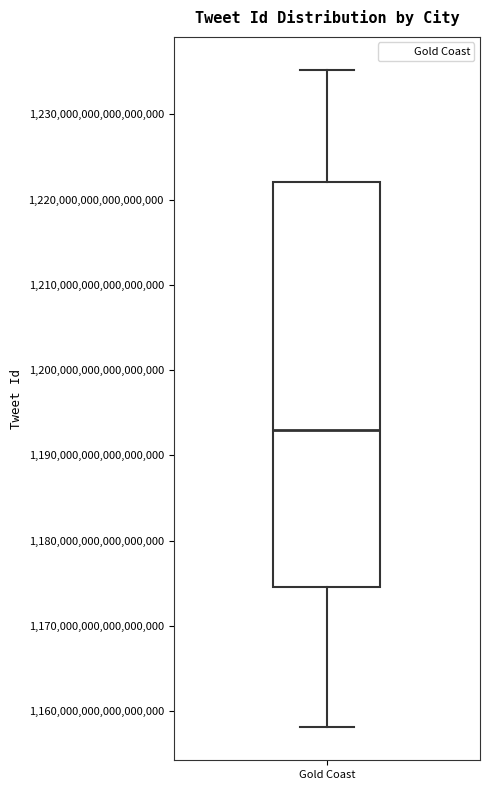

Transcribe this box plot: give where the median line is, the range the box spans, and where the two whiskers end, as read against the y-axis. The values are not printed on the chart, so give them approximately, as read against the axis.

median 1193000000000000000, box 1175000000000000000 to 1222000000000000000, whiskers 1158000000000000000 to 1235000000000000000